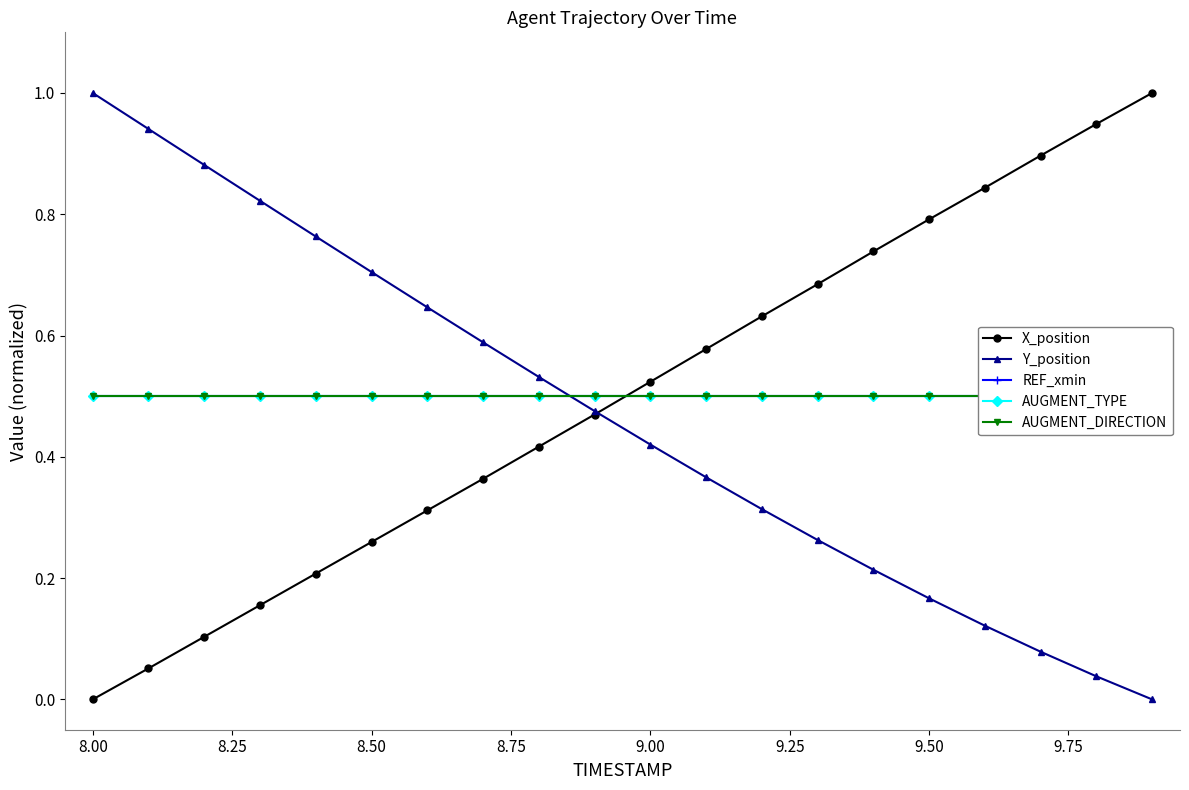

Which category has the lowest value in the X_position series?

8.00